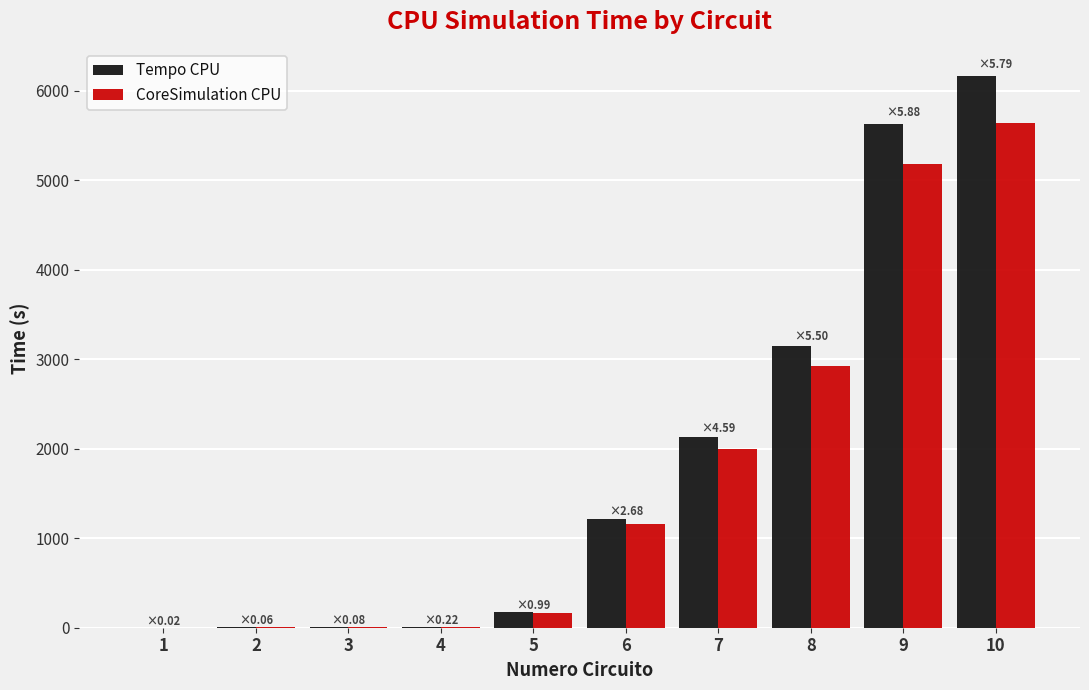

What are all the series names shown in the legend?

Tempo CPU, CoreSimulation CPU